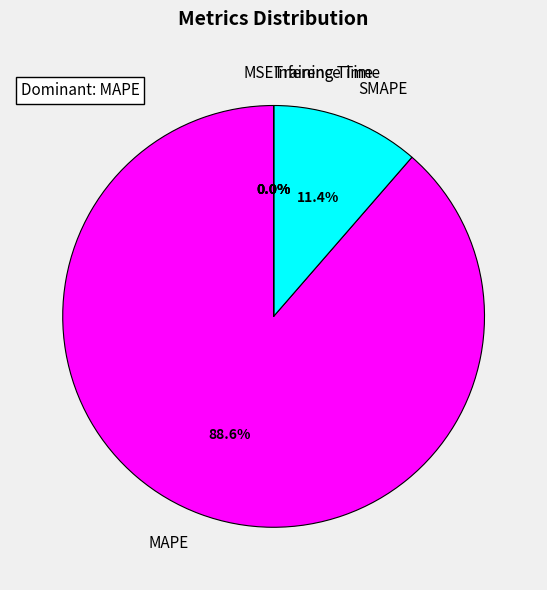

What portion of the pie excludes SMAPE?

88.6%